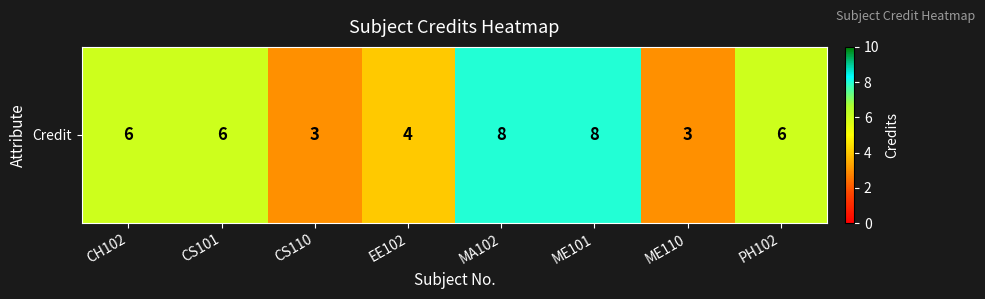

Is it true that the value at ME101 is 8?

True